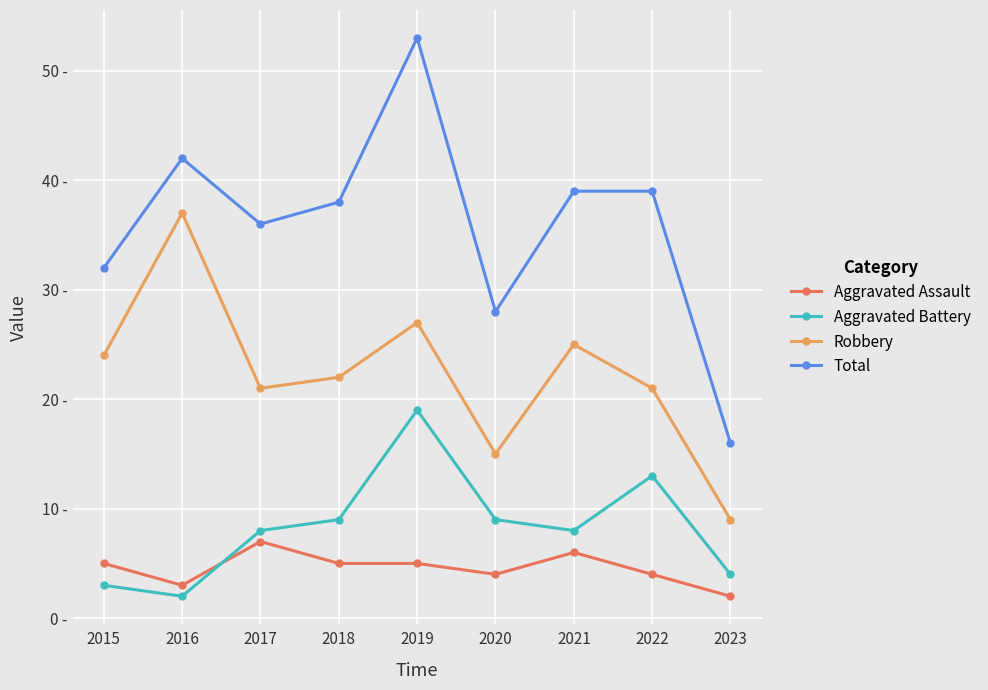

The Aggravated Battery series shows 9 at 2020. True or false?

True